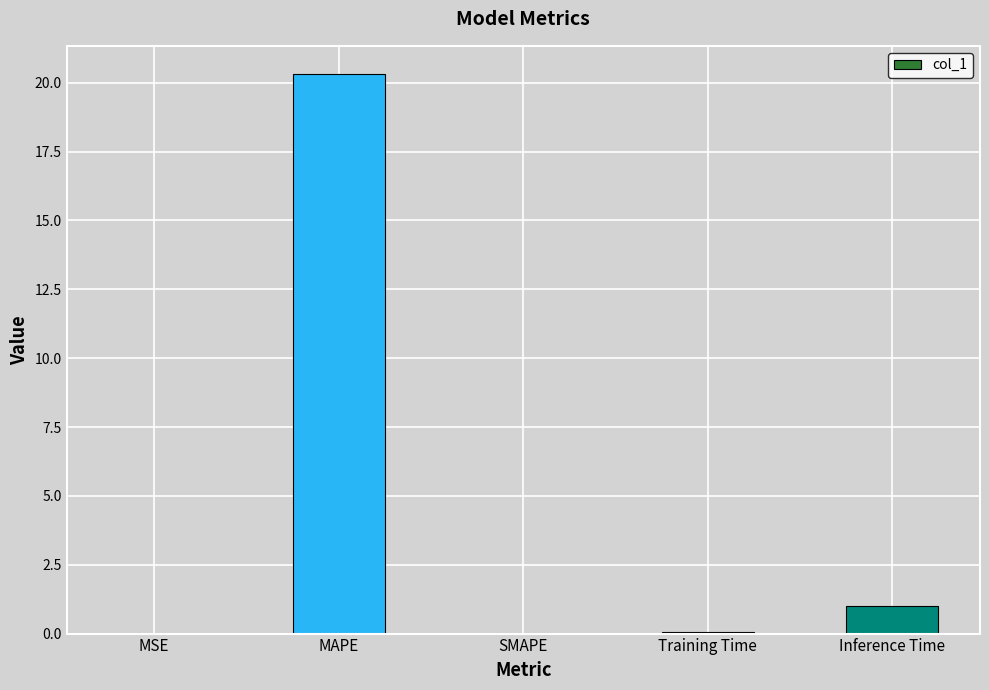

What is the change in value from SMAPE to Inference Time?

+1.0